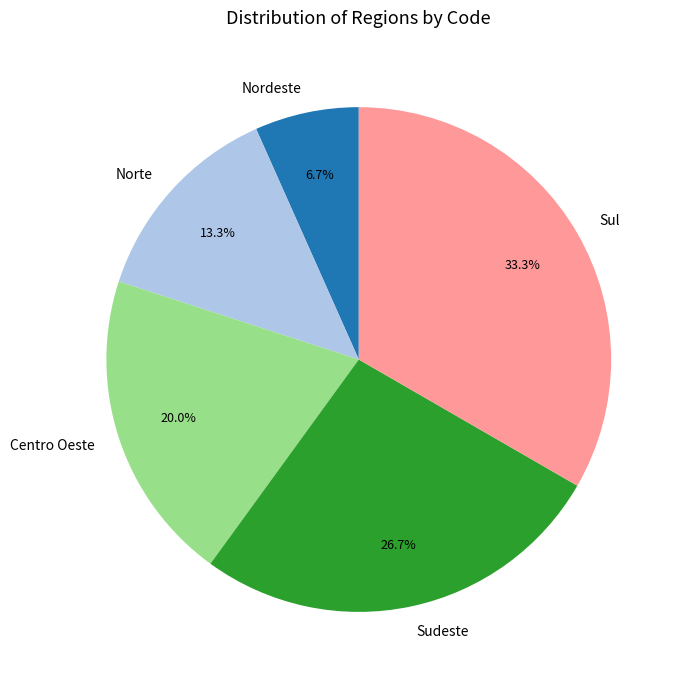

Is it true that Nordeste is 7% of the pie?

True